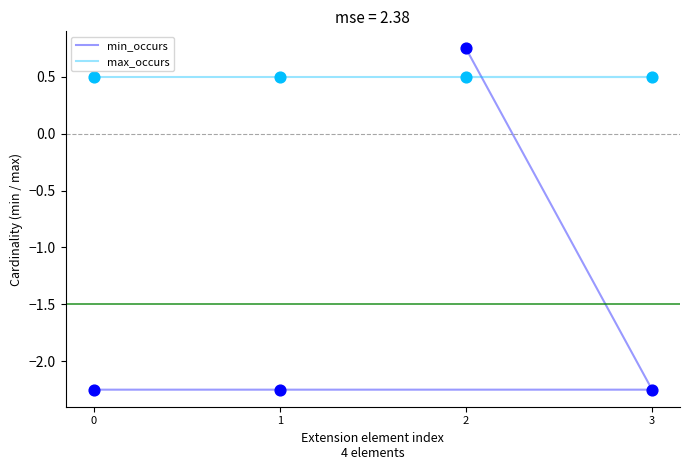

At how many categories does at least one series exceed -1?

4